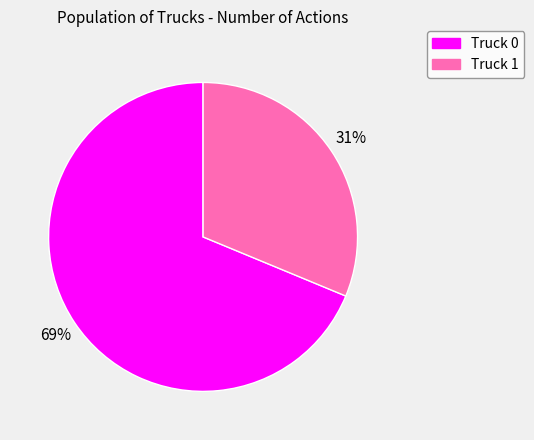

To the nearest percent, what is the average slice percentage?

50%